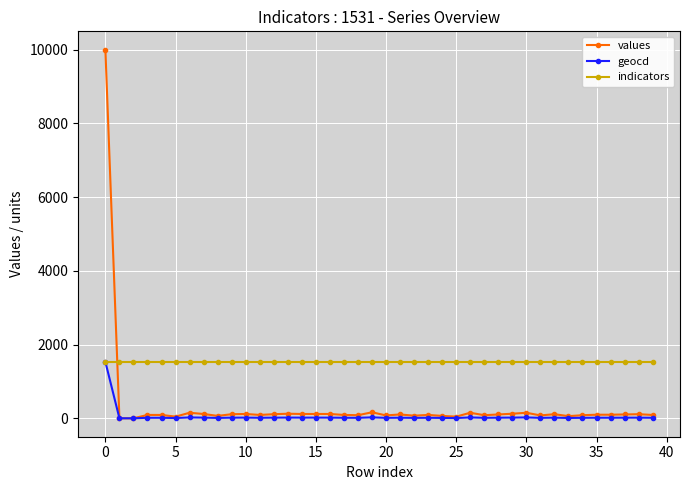

Which series ends up on top after the final intersection of indicators and values?

indicators